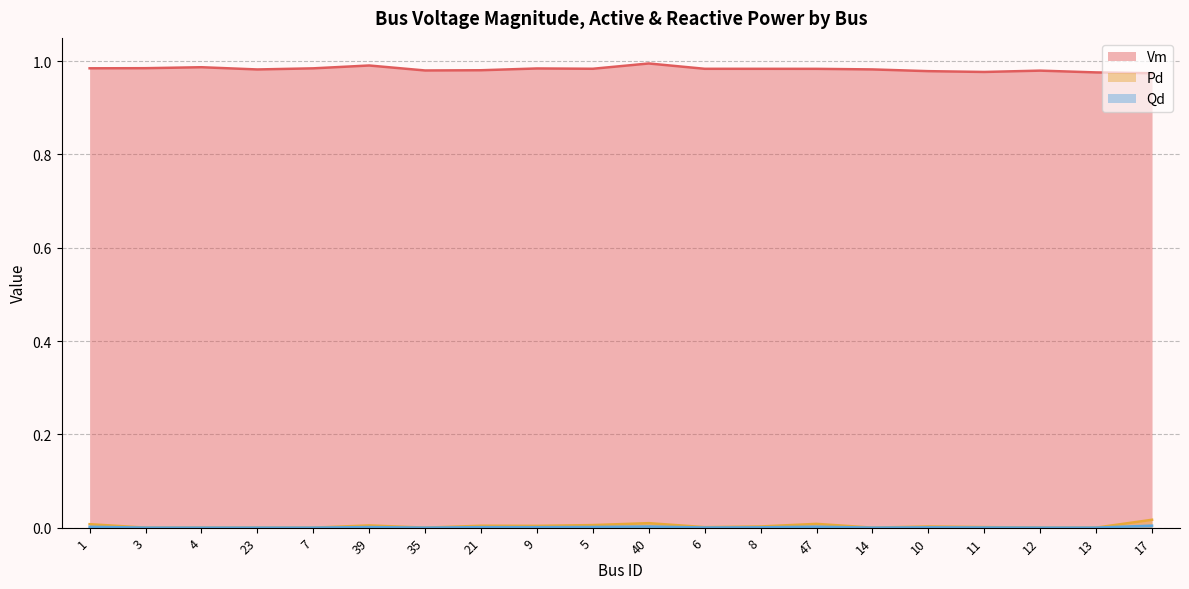

Read the Vm value at 17.

1.0